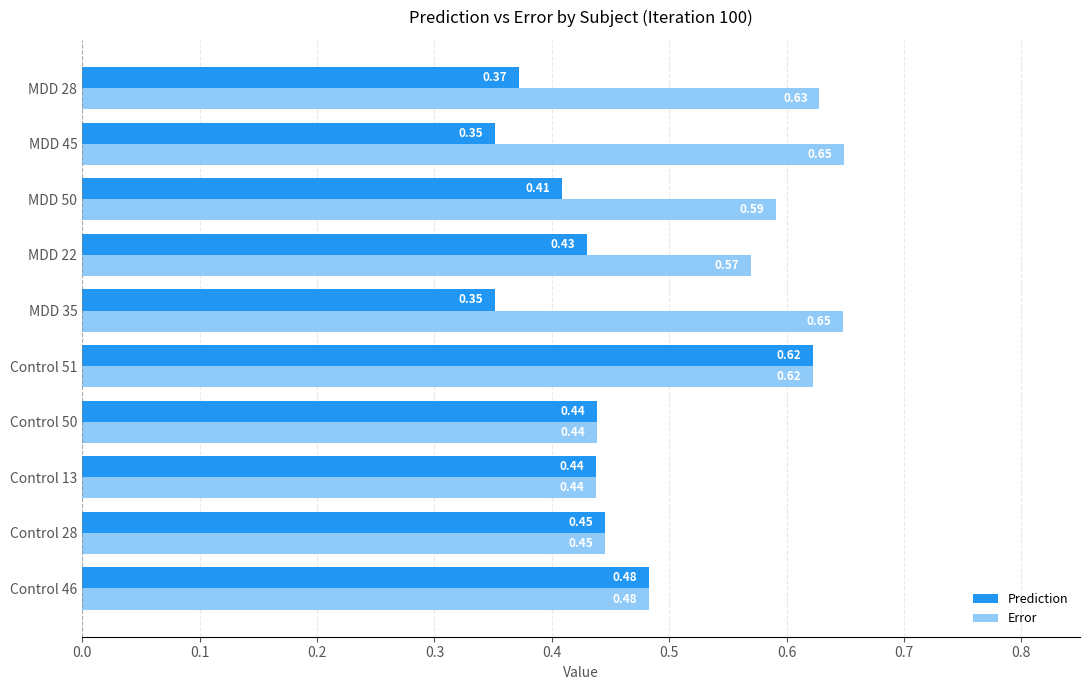

How many series are shown in this chart?

2